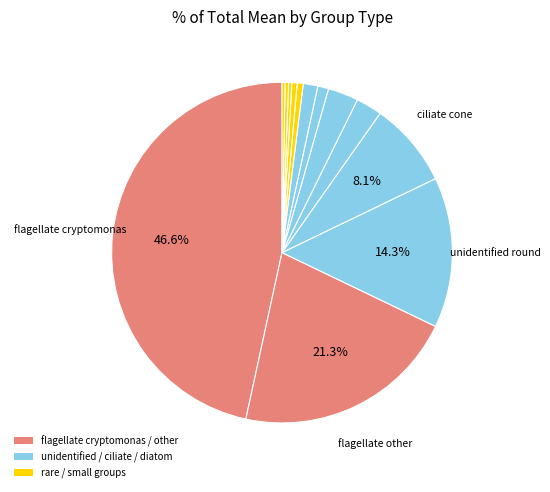

Count the number of slices in the pie.

13